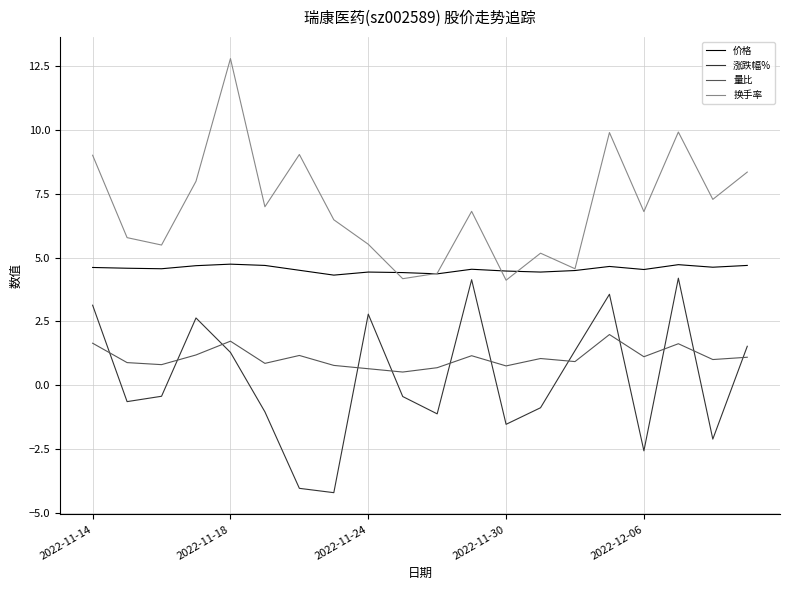

What is the smallest value displayed?

-4.2